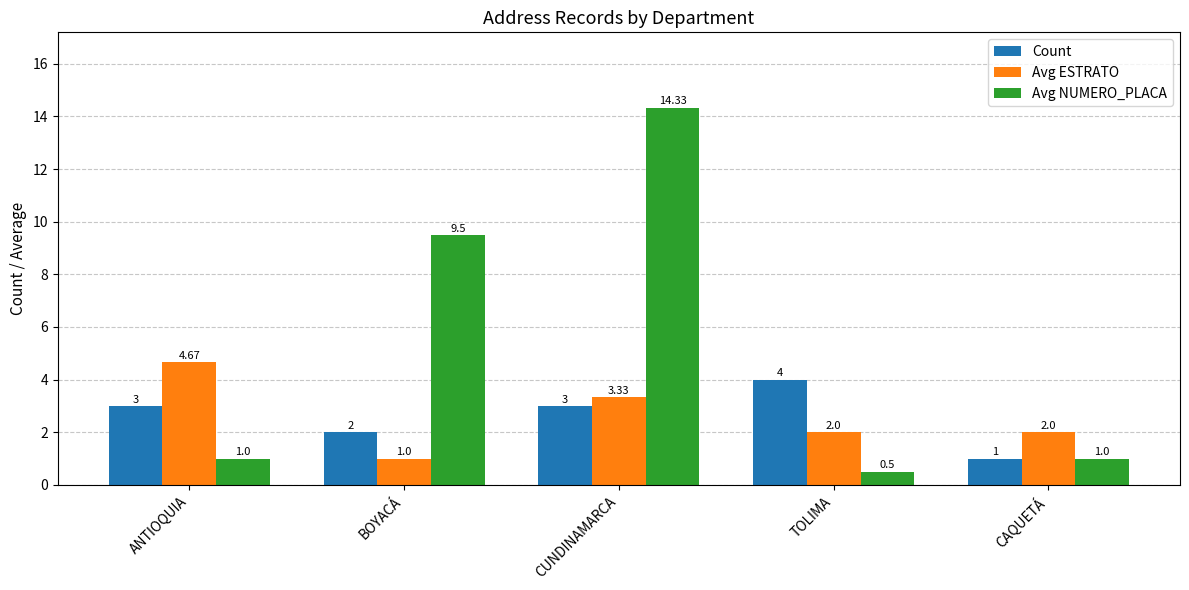

Is the value of Count at CAQUETÁ greater than the value of Avg ESTRATO at ANTIOQUIA?

No